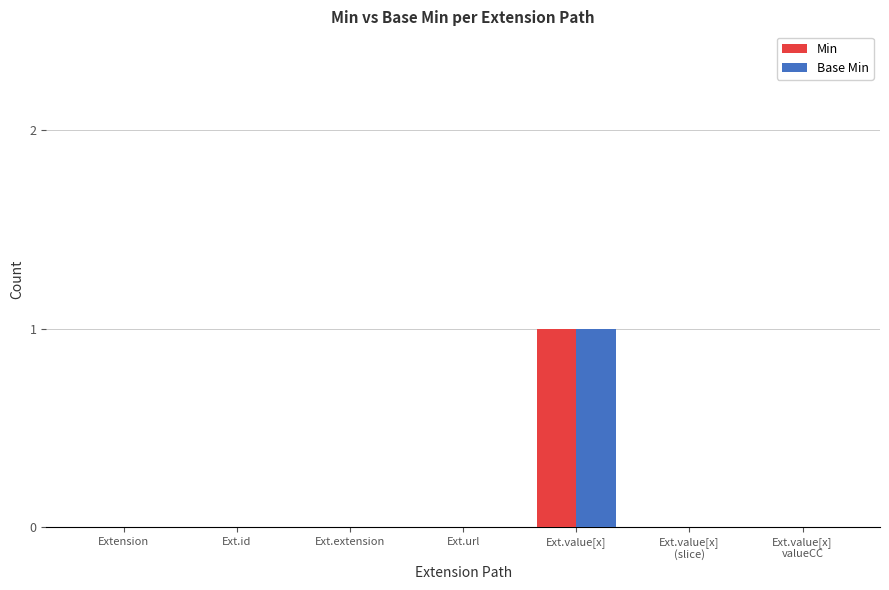

At which category is the sum across all series the highest?

Ext.value[x]